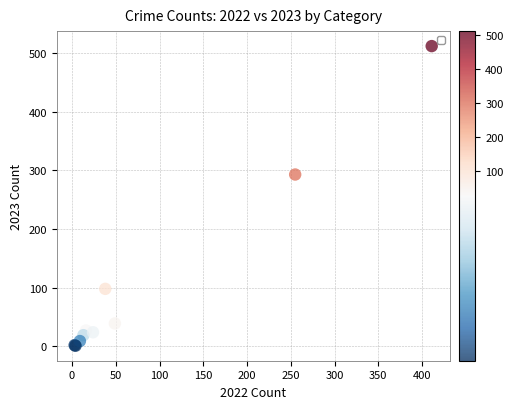

What Y value in the scatter plot is closest to 256?

293